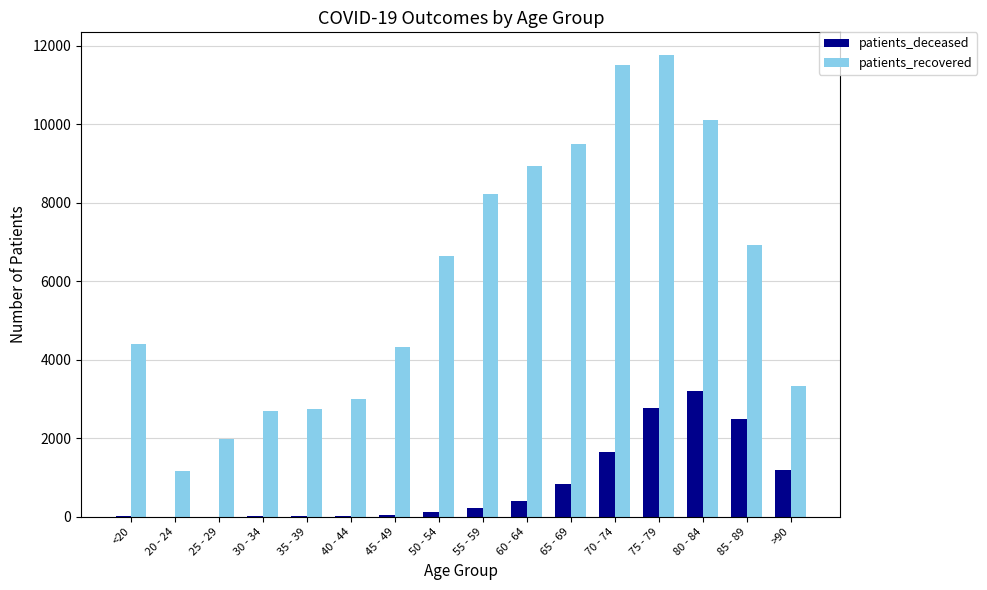

How many groups of bars are there?

16